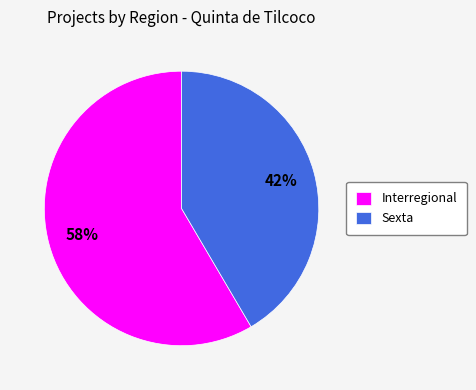

To the nearest percent, what is the average slice percentage?

50%